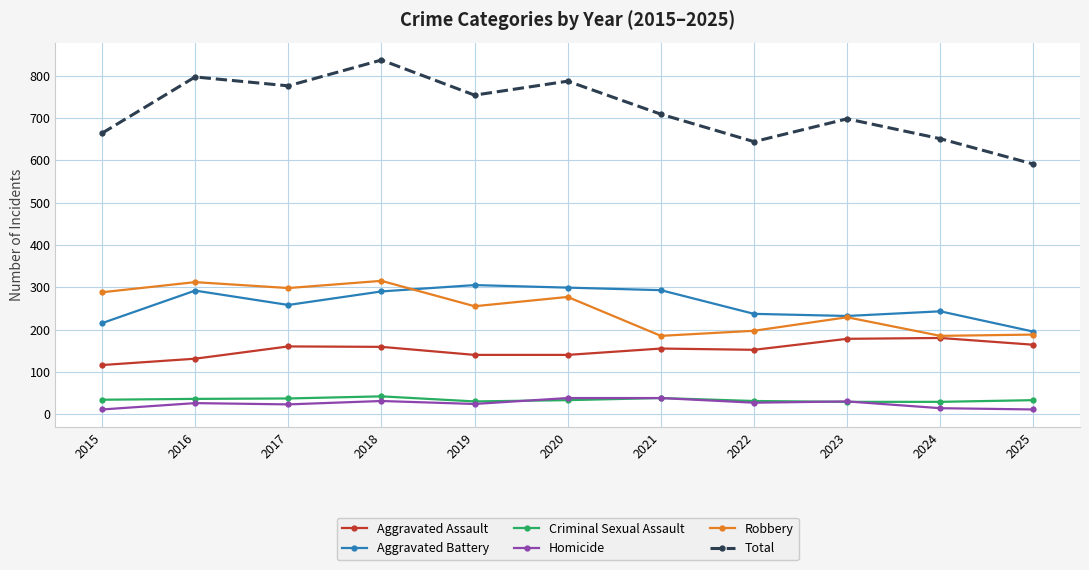

Is the value of Criminal Sexual Assault at 2016 greater than the value of Aggravated Assault at 2019?

No